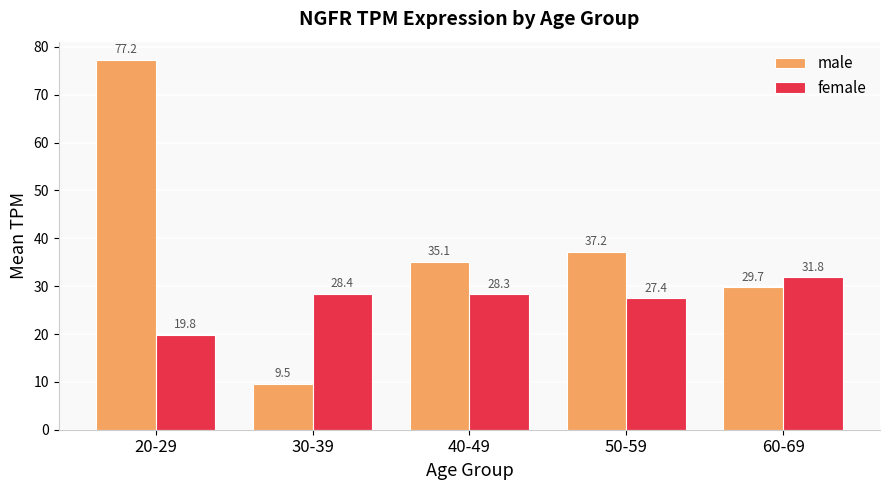

How many data points in female are above 28?

3